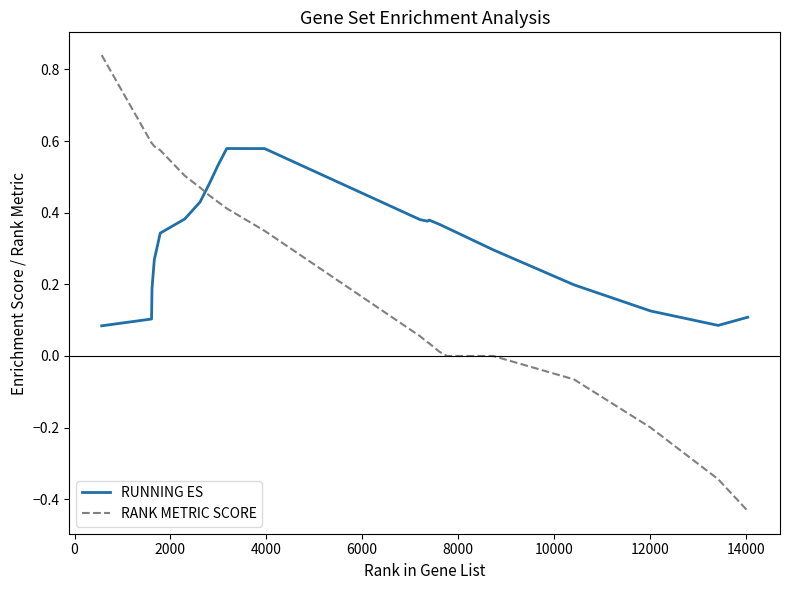

At how many categories does at least one series exceed 0?

22